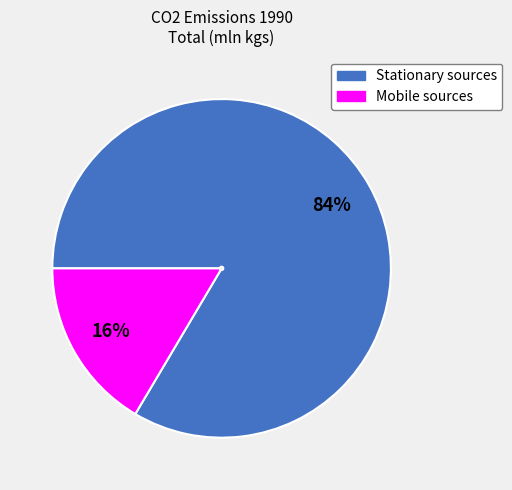

How many slices are in this pie chart?

2